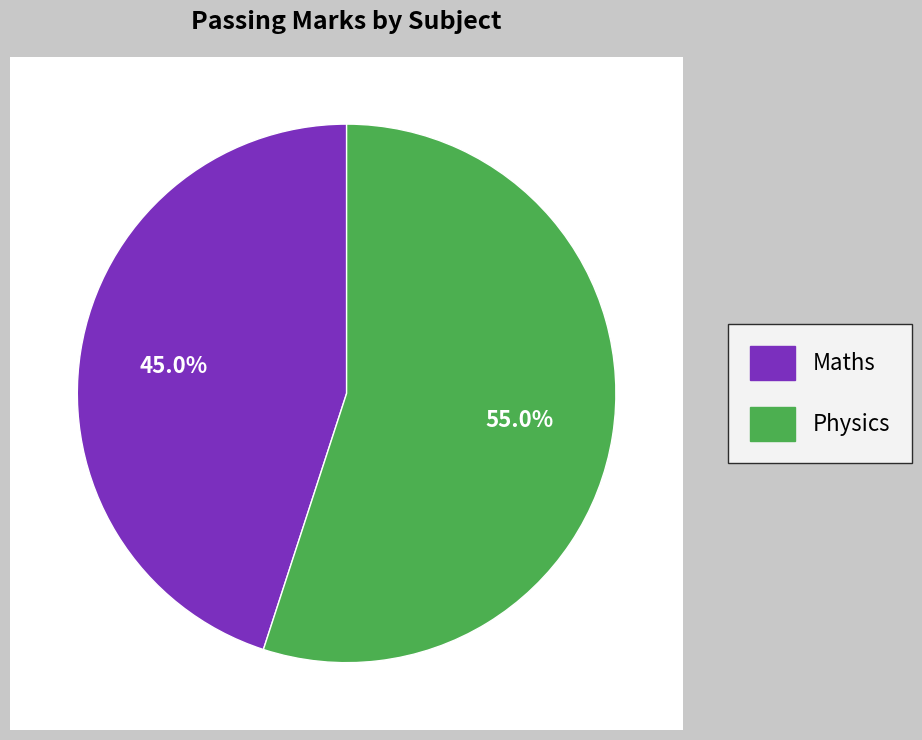

How many segments does this pie chart have?

2